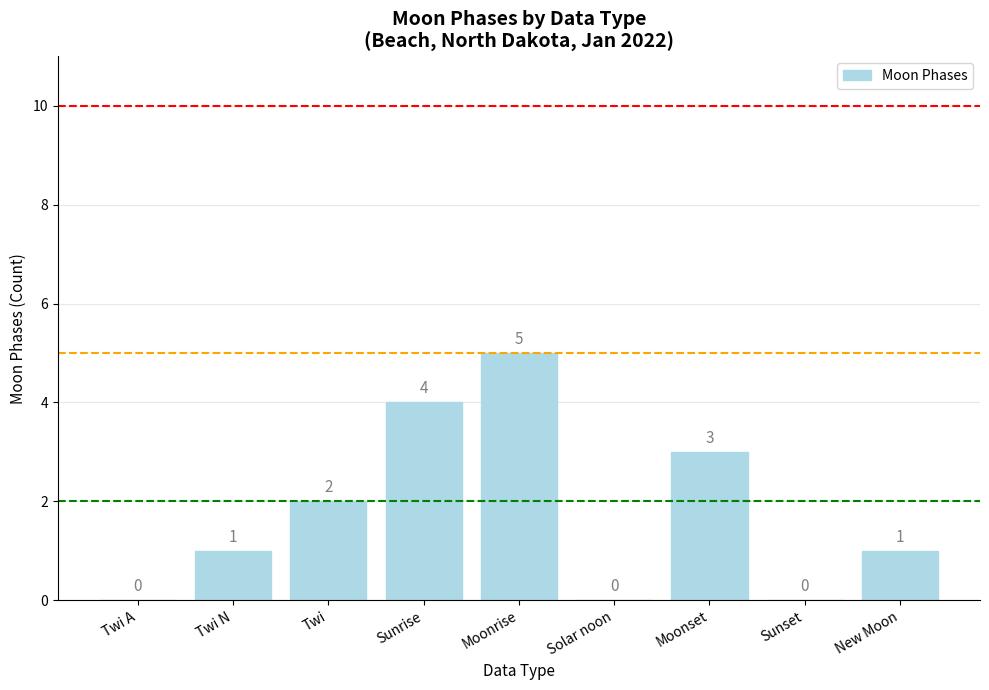

What is the greatest value displayed?

5